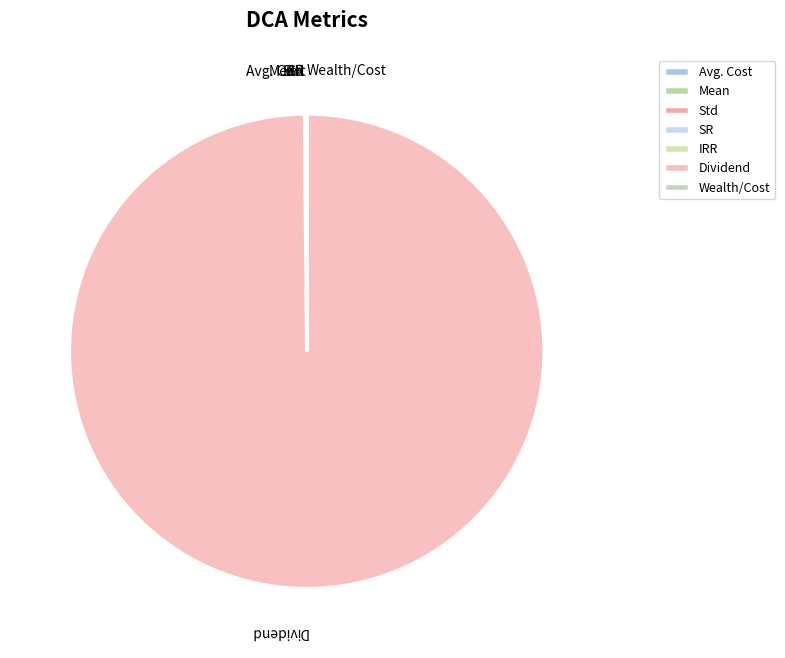

Which slice represents more than half of the pie?

Dividend